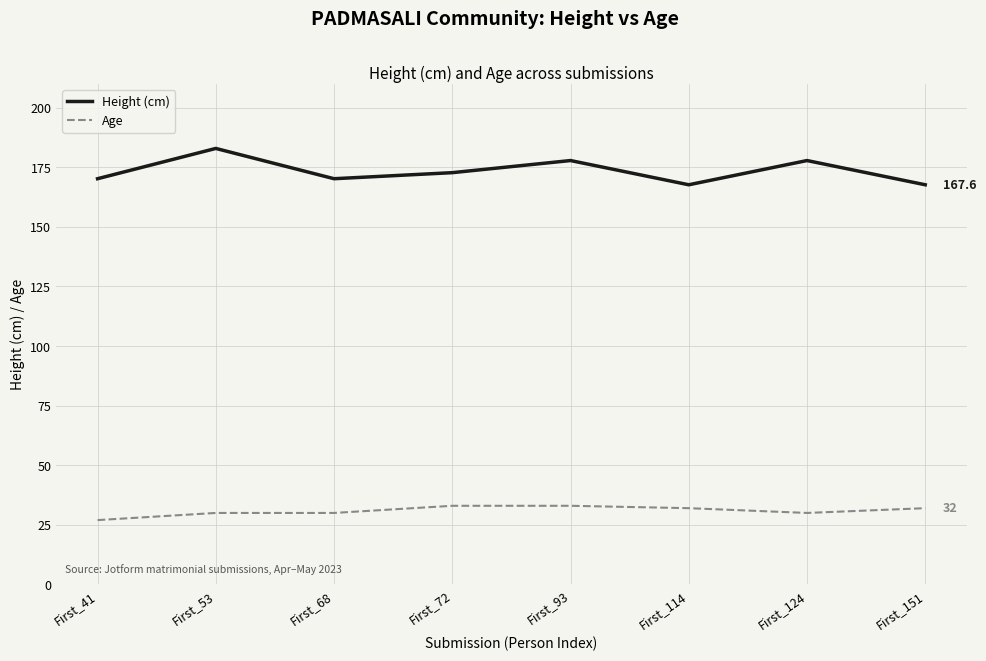

What is the sum of the Age values at First_41 and First_151?

59.0